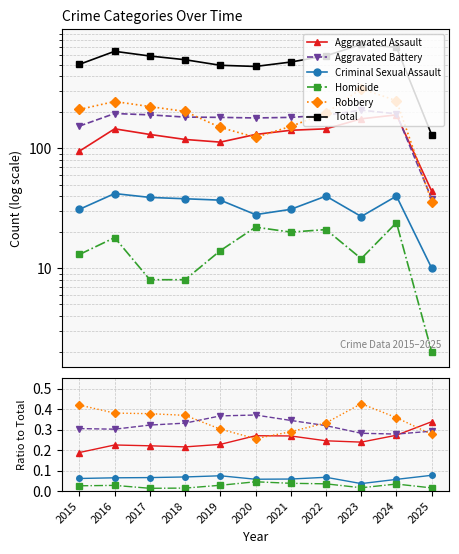

What are all the series names shown in the legend?

Aggravated Assault, Aggravated Battery, Criminal Sexual Assault, Homicide, Robbery, Total